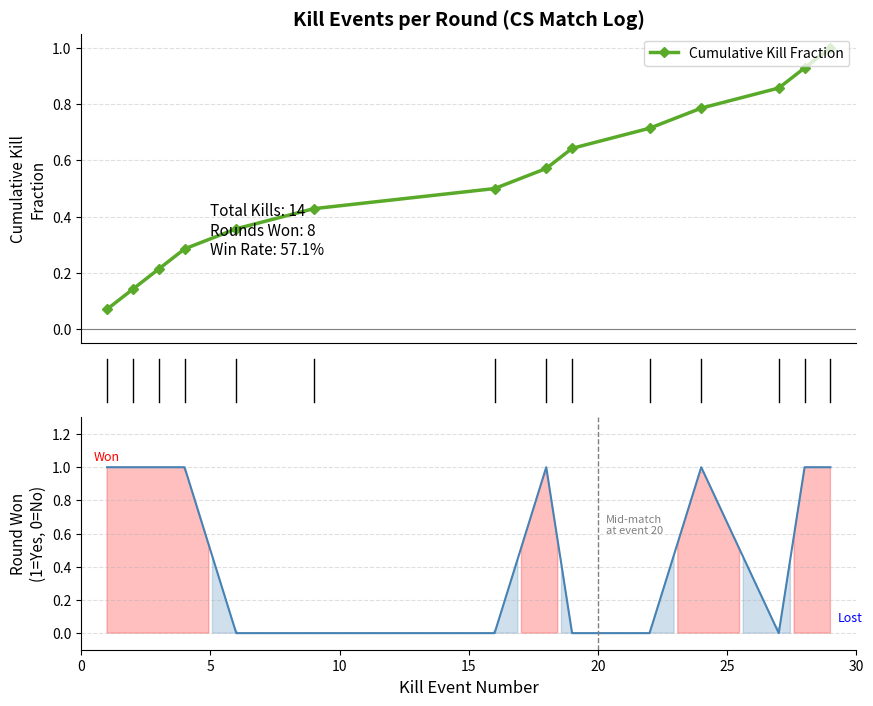

Which series has the largest range (max minus min)?

Round Won (1/0)